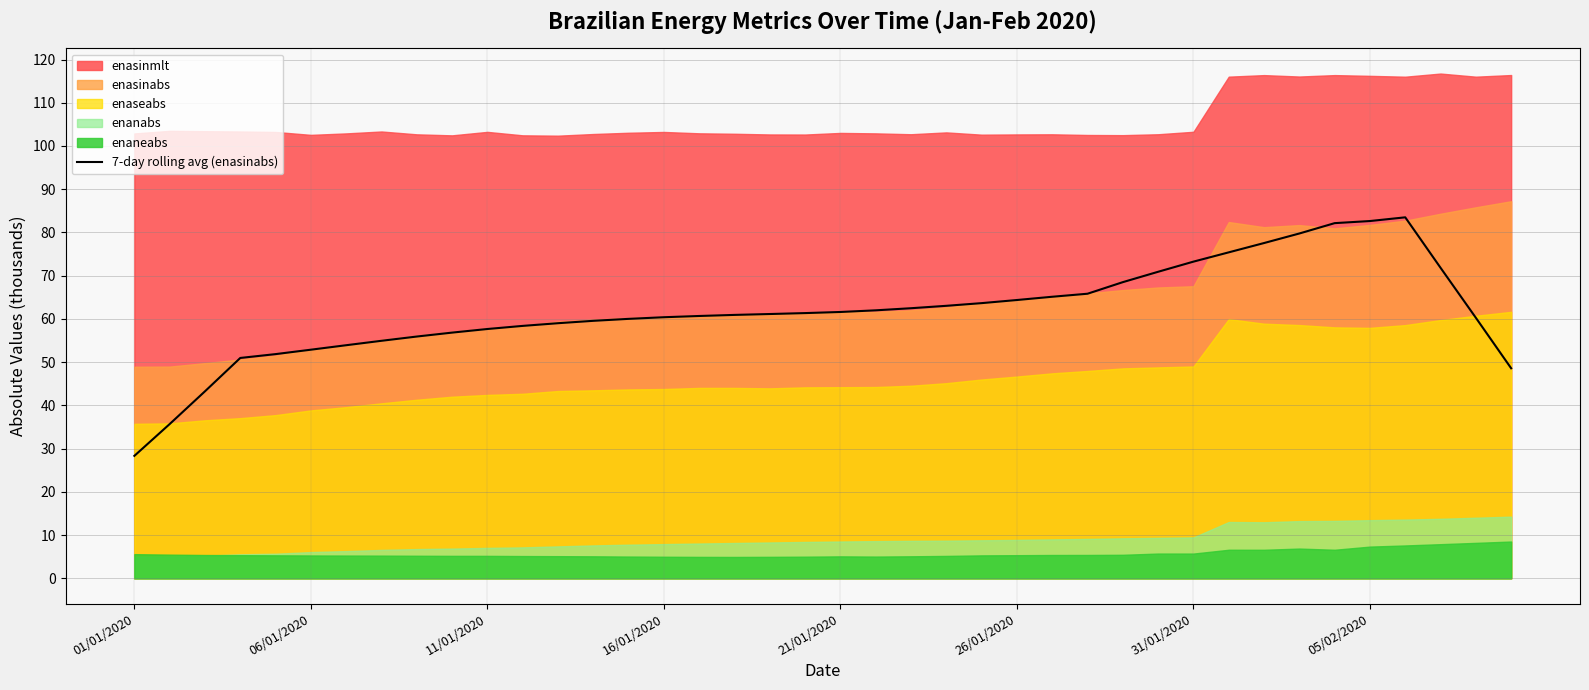

True or false: 7-day rolling avg (enasinabs) has a value of 28.3 at 01/01/2020.

True